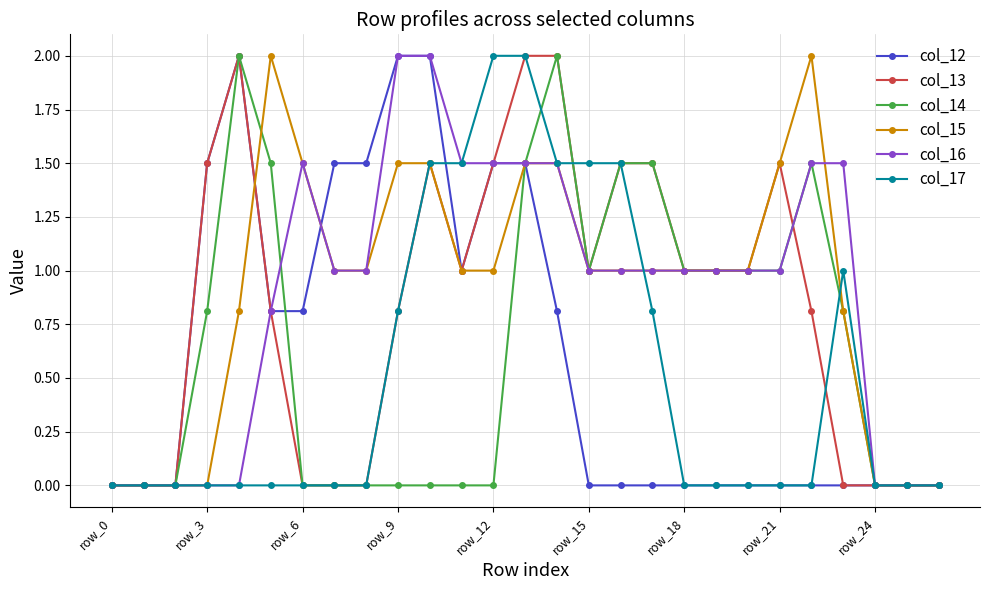

What is the maximum value for col_15?

2.0